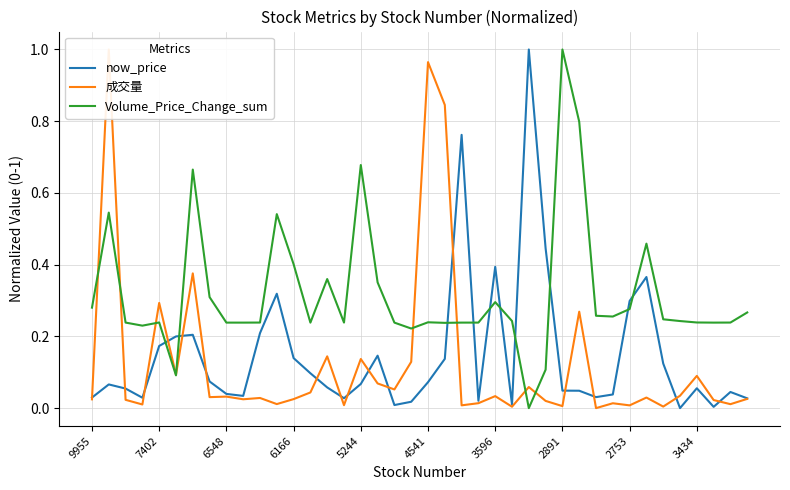

What is the highest value of the Volume_Price_Change_sum series?

1.0